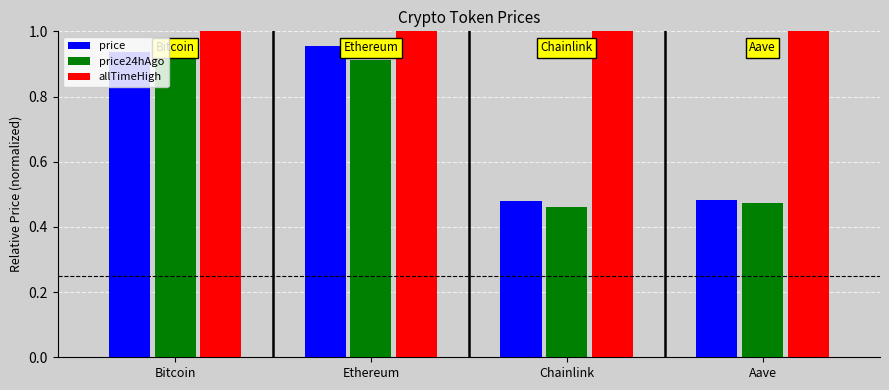

Which category has the highest value in the price series?

Ethereum